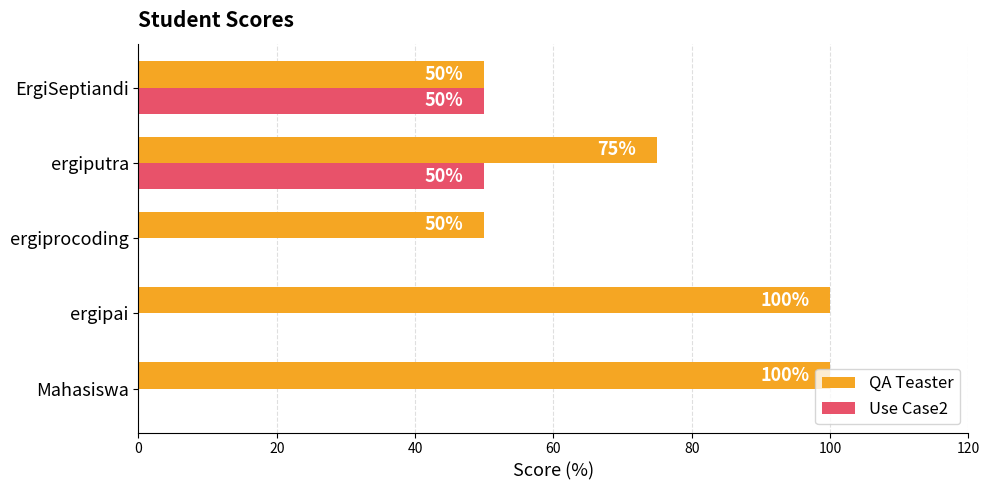

The value of QA Teaster at ergiprocoding is 50. True or false?

True